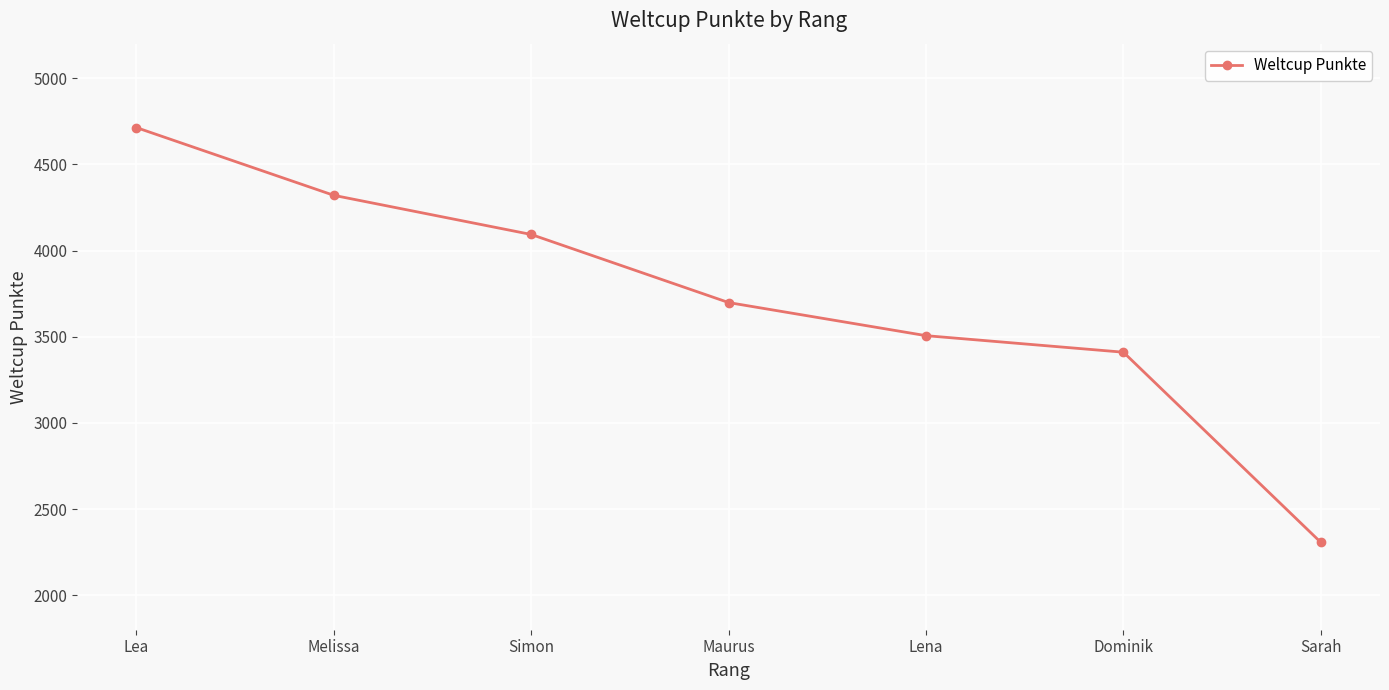

Count the number of categories in the chart.

7